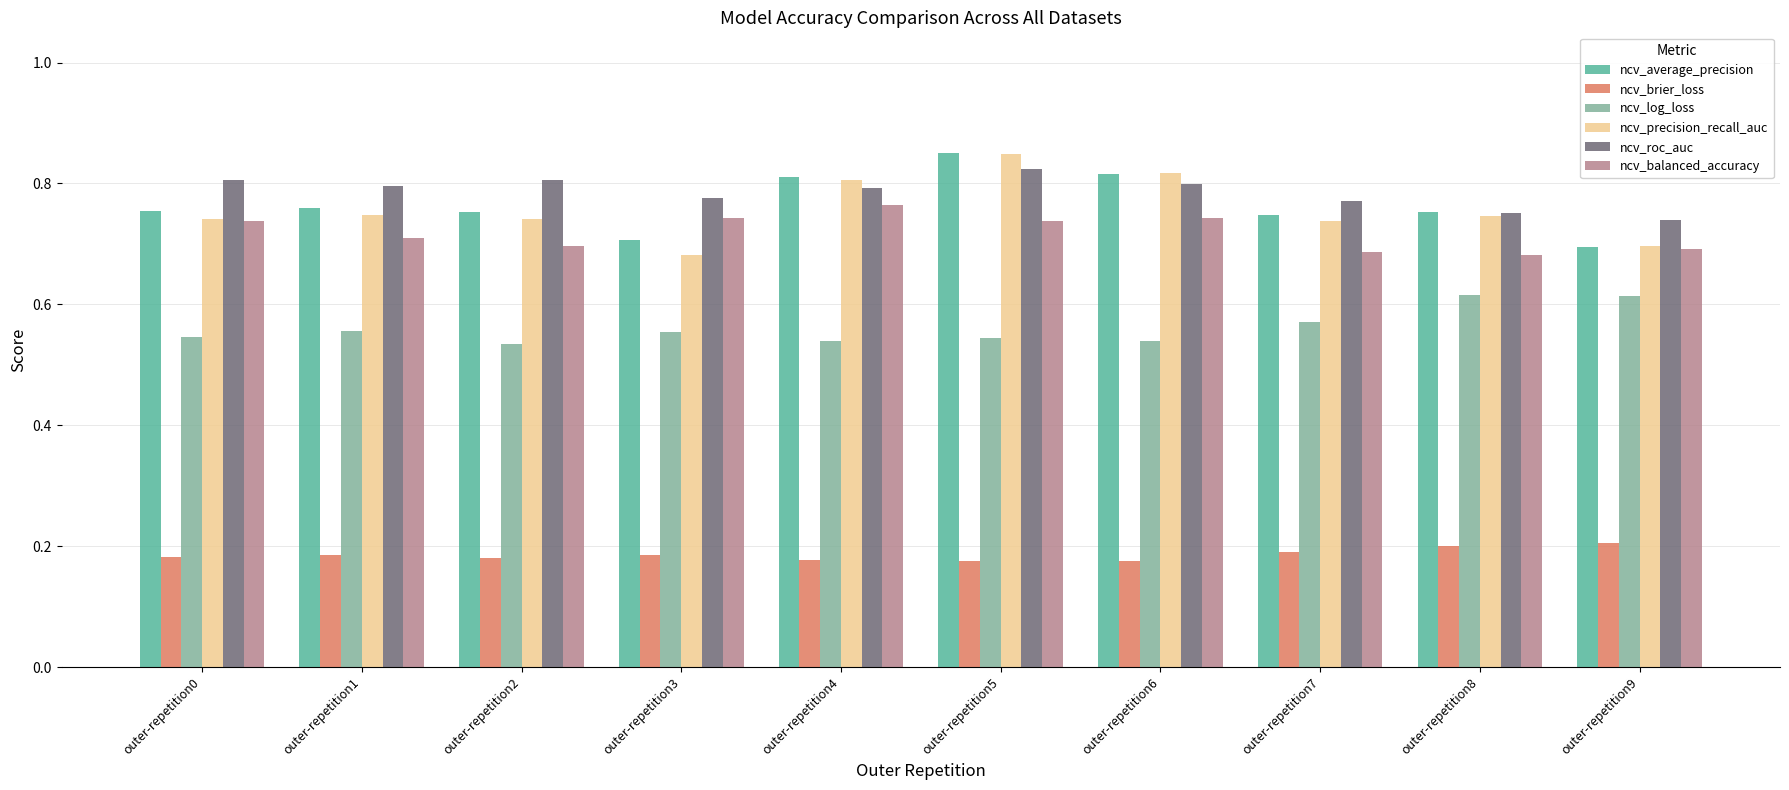

What is the sum of the ncv_precision_recall_auc values at outer-repetition0 and outer-repetition2?

1.5